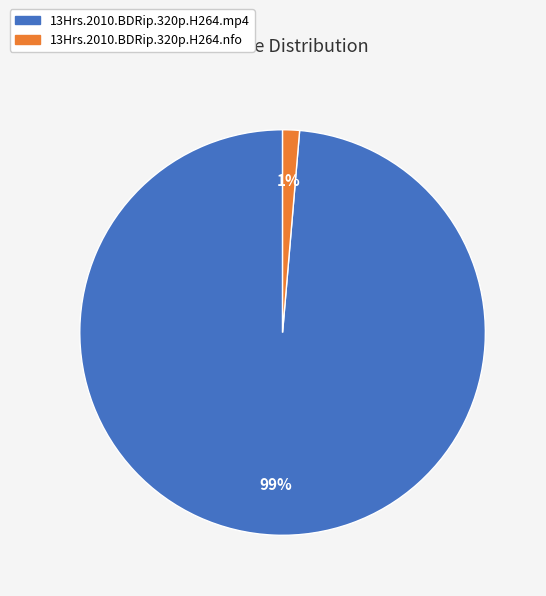

Which has a higher value, 13Hrs.2010.BDRip.320p.H264.nfo or 13Hrs.2010.BDRip.320p.H264.mp4?

13Hrs.2010.BDRip.320p.H264.mp4